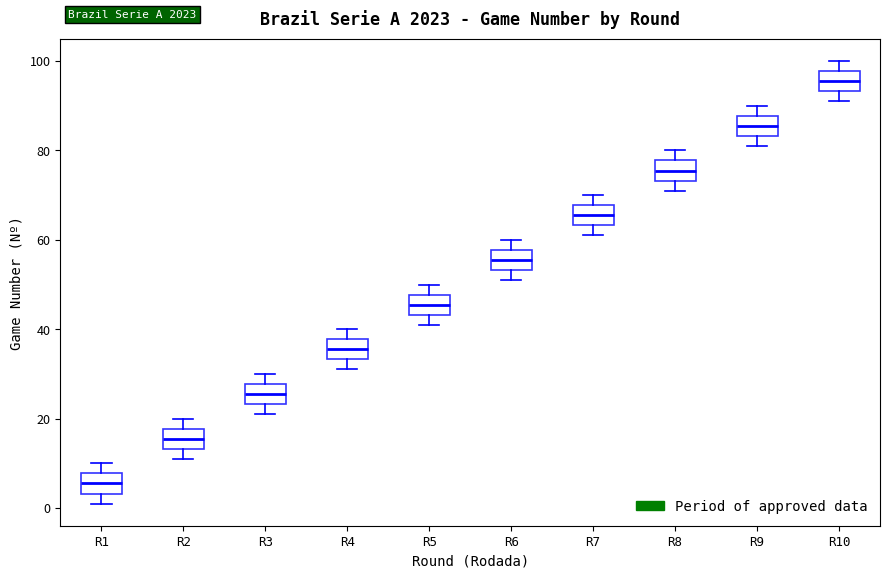

Where is the lower edge of the box for R1 on the y-axis? The values are not printed on the chart, so give them approximately, as read against the axis.

4